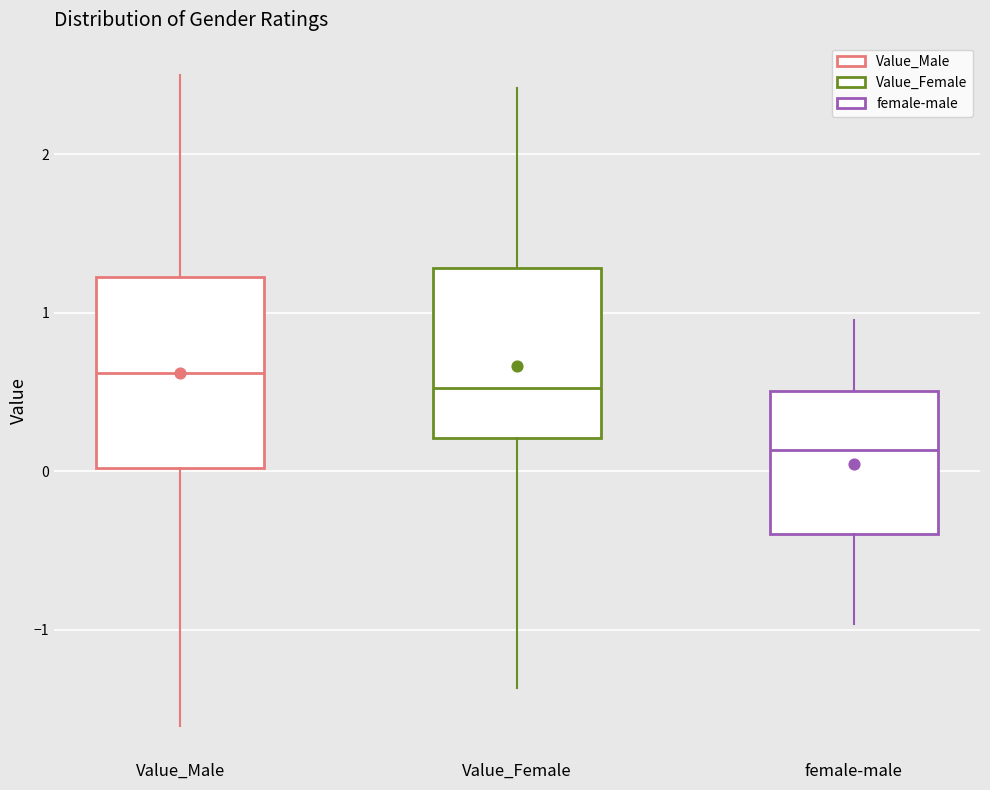

Which box has the lowest median line?

female-male